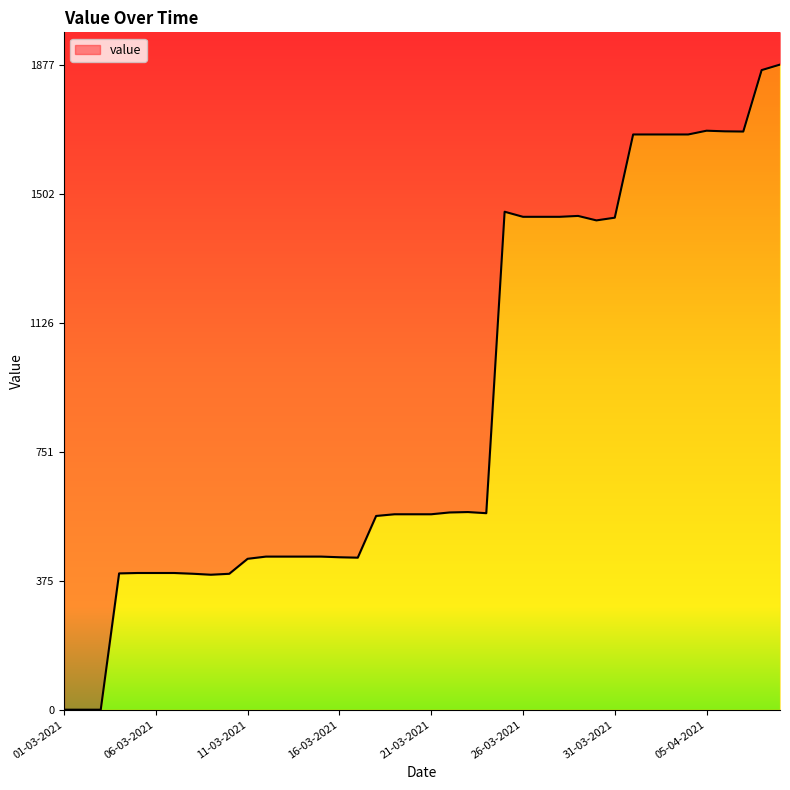

What is the ratio of the value at 09-04-2021 to the value at 03-04-2021?

1.1